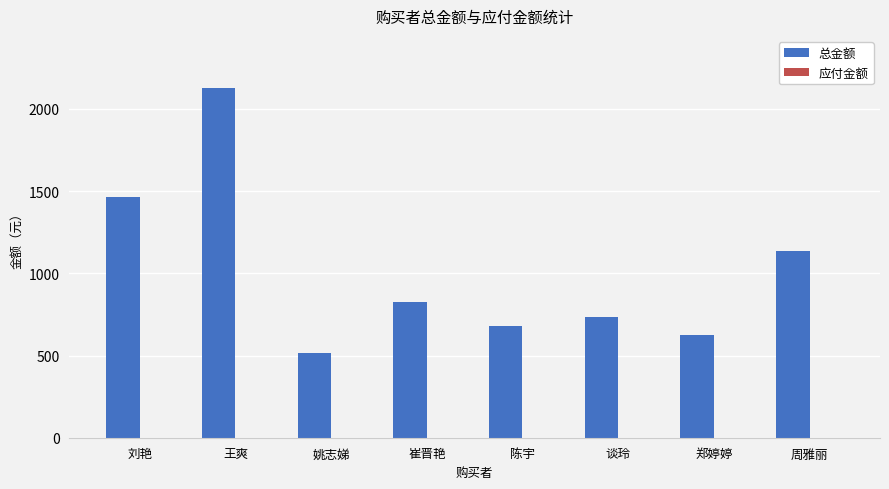

Between 谈玲 and 刘艳, which is larger?

刘艳